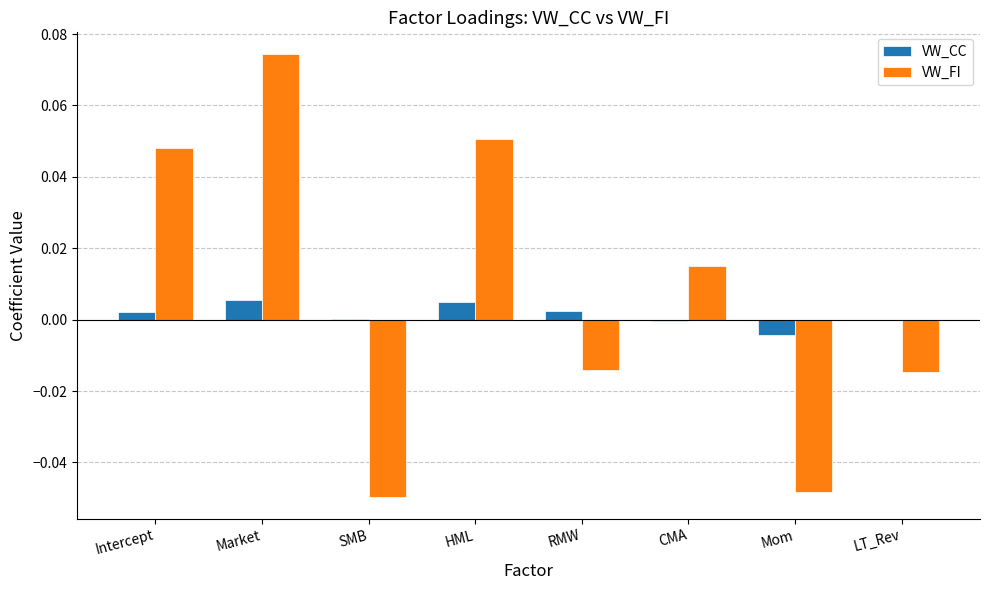

Does the chart contain stacked bars?

No